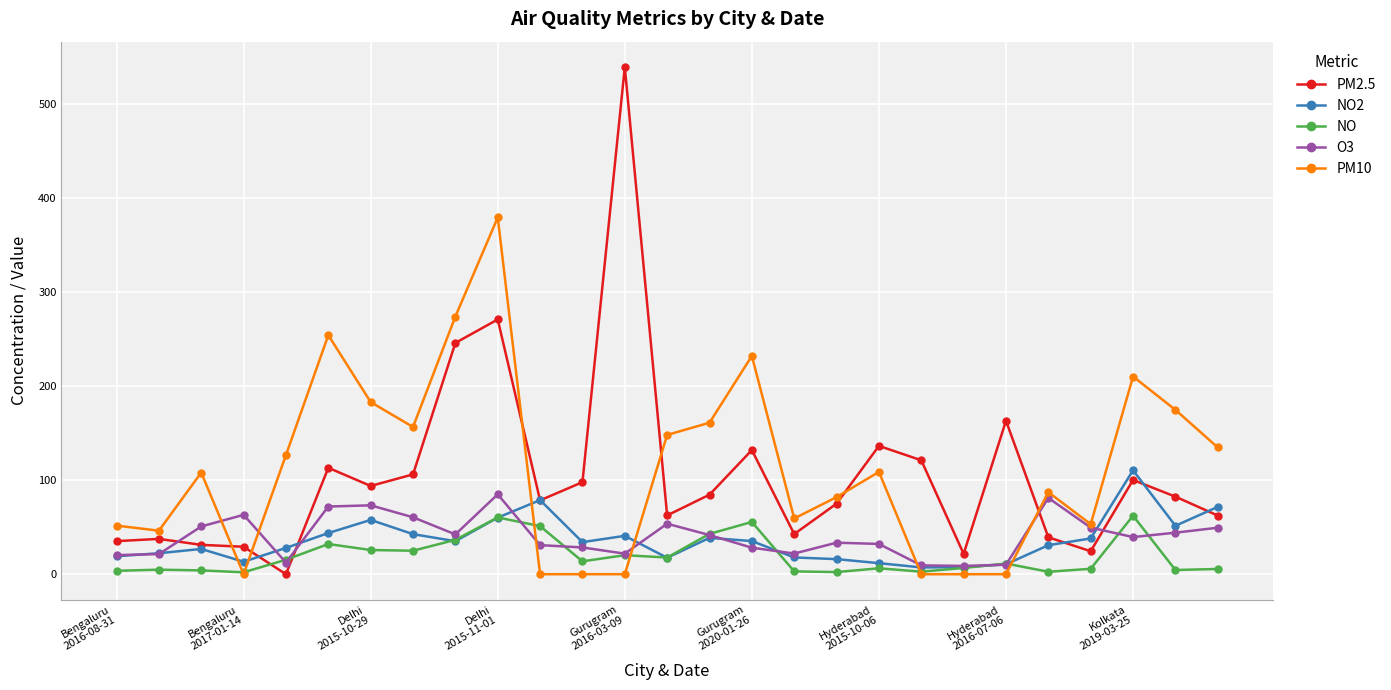

True or false: NO has more than 0 interior local peaks.

True